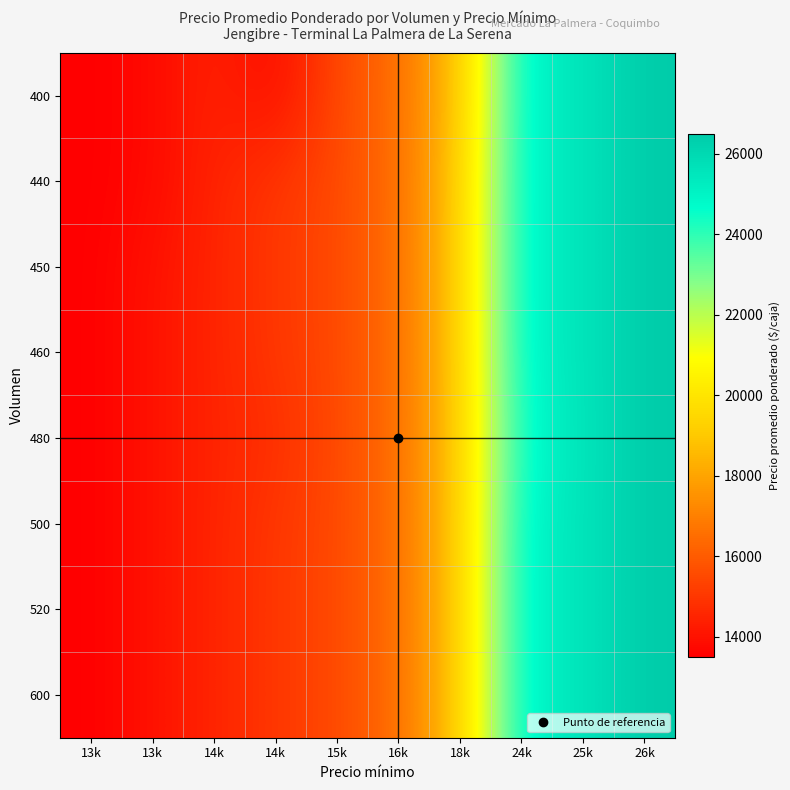

Count the number of categories in the chart.

10